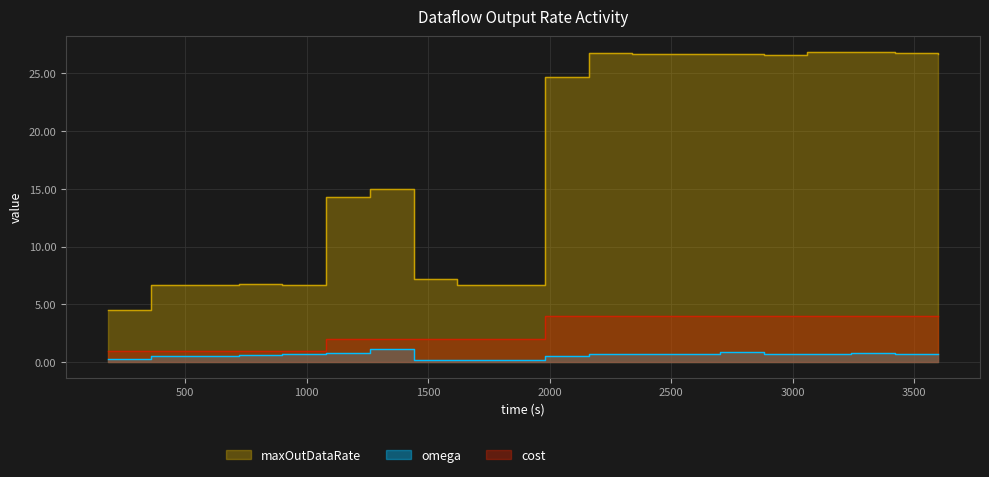

What is the maximum value shown in the chart?

26.9